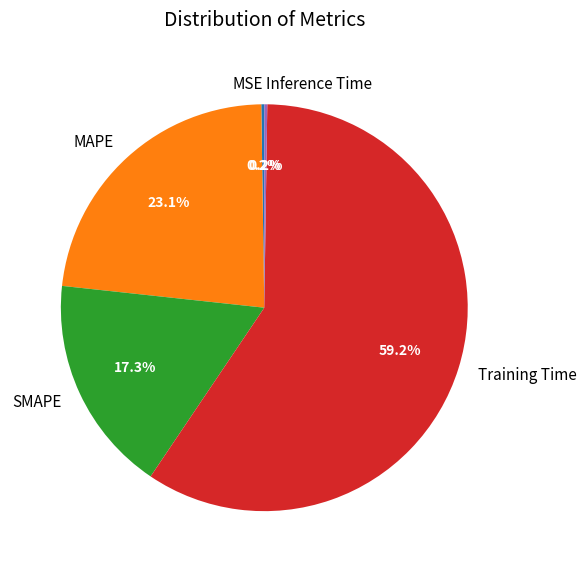

Which category has the biggest portion of the pie?

Training Time